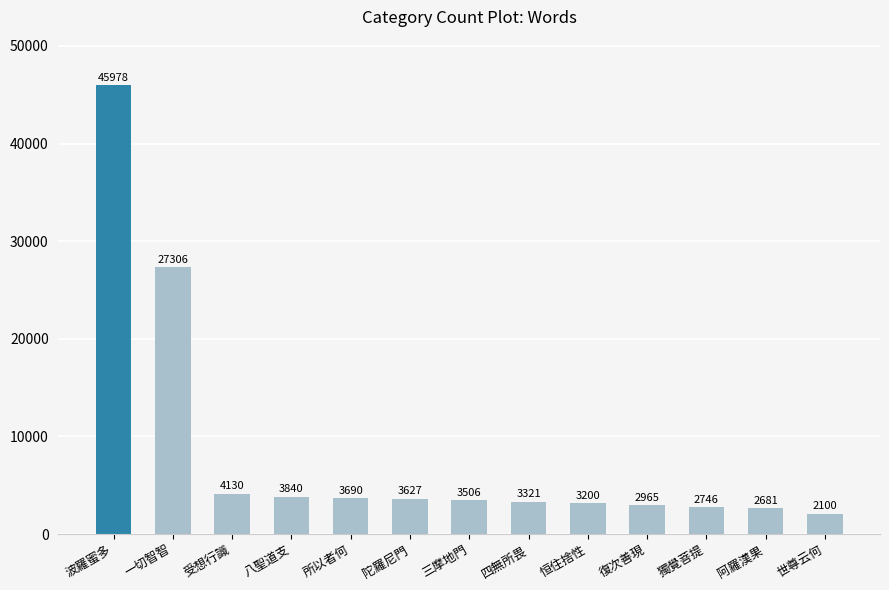

What is the ratio of the value at 恒住捨性 to the value at 受想行識?

0.8